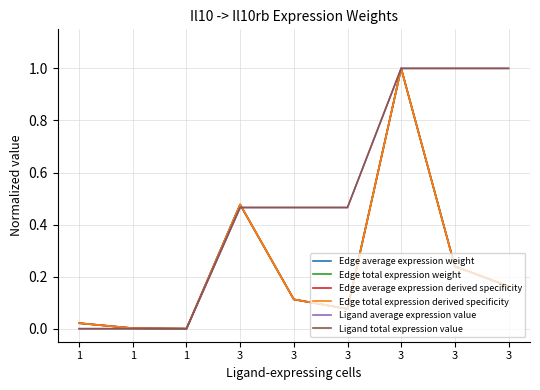

Does the chart display data point markers on the line(s)?

No